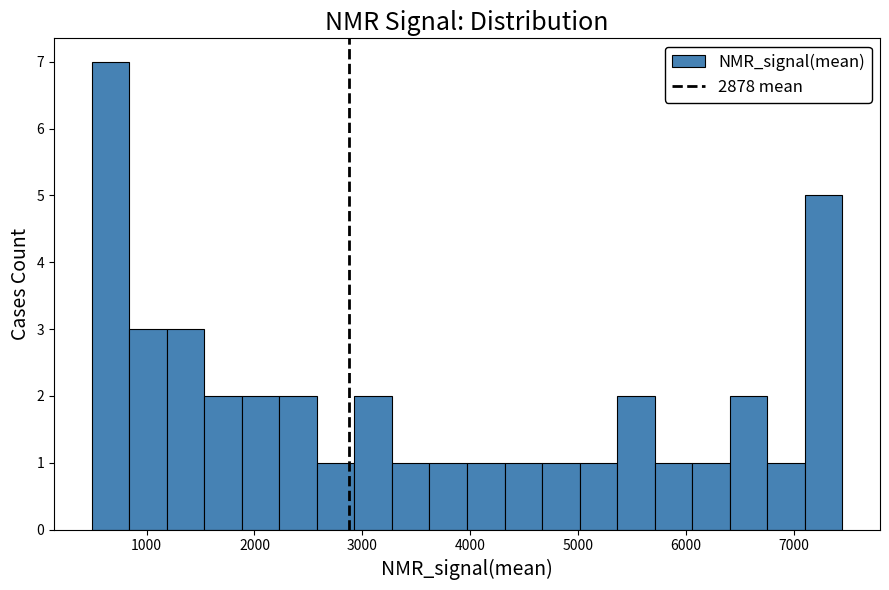

Read against the x-axis, roughly where is the centre of the tallest bar?

700